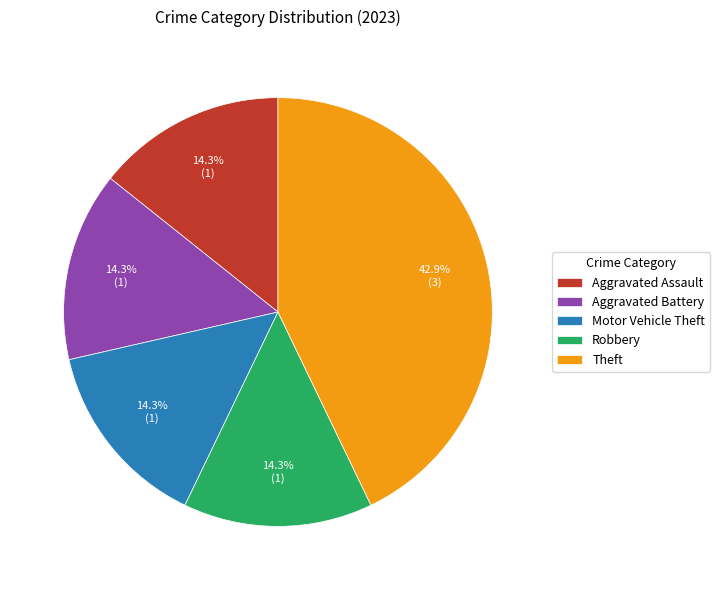

What portion of the pie excludes Motor Vehicle Theft?

85.7%